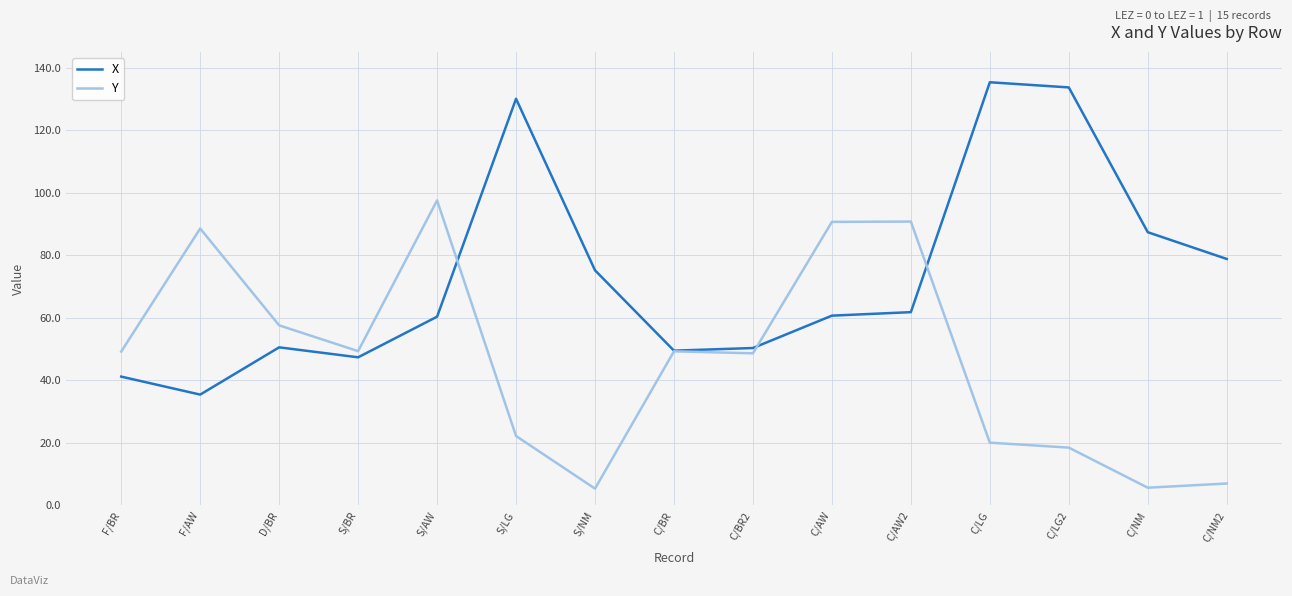

Between which two adjacent categories do Y and X first intersect?

S/AW and S/LG